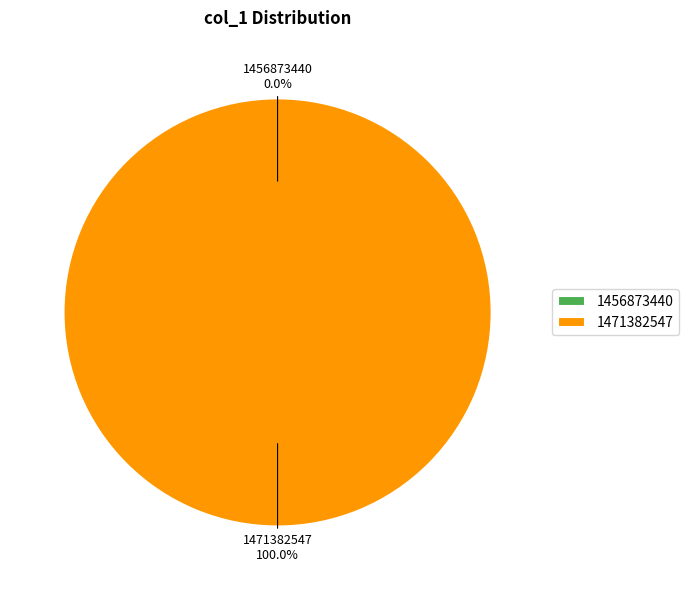

Rank the categories by value from highest to lowest.

1471382547, 1456873440